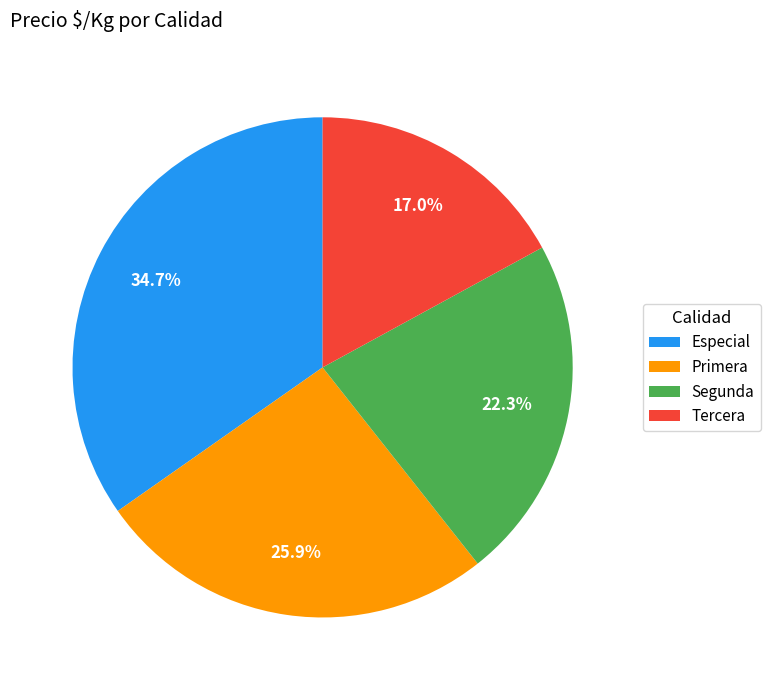

Between Primera and Tercera, which is larger?

Primera